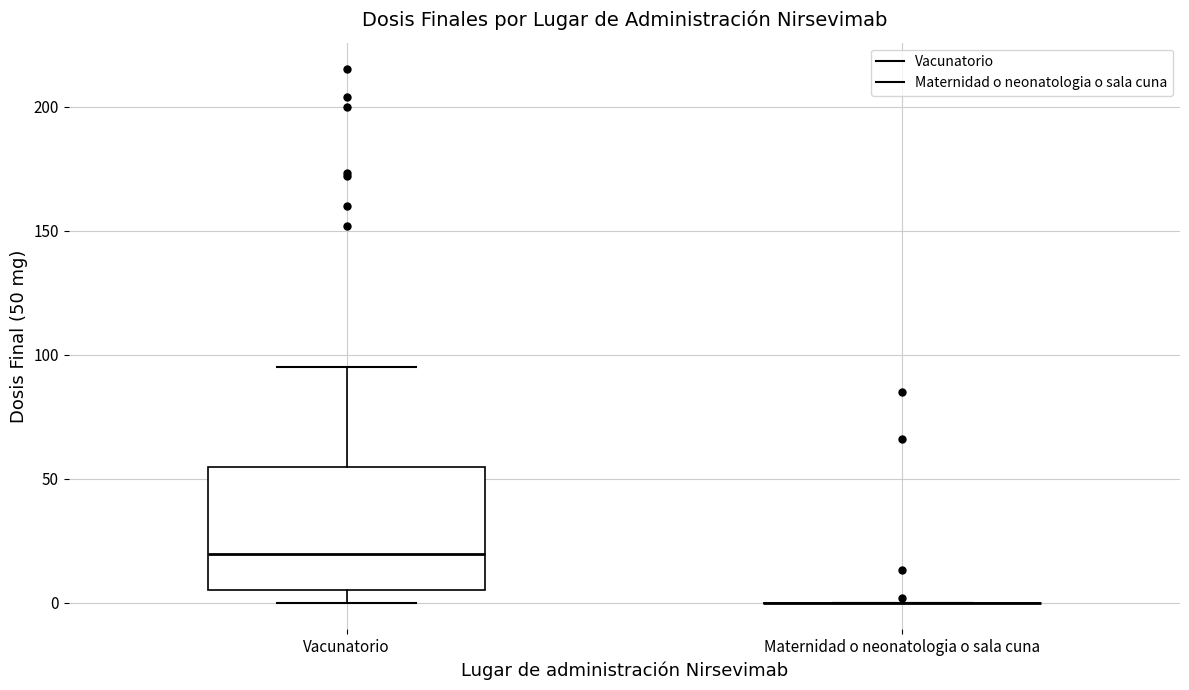

Comparing the boxes themselves (not the whiskers), which one is the tallest?

Vacunatorio